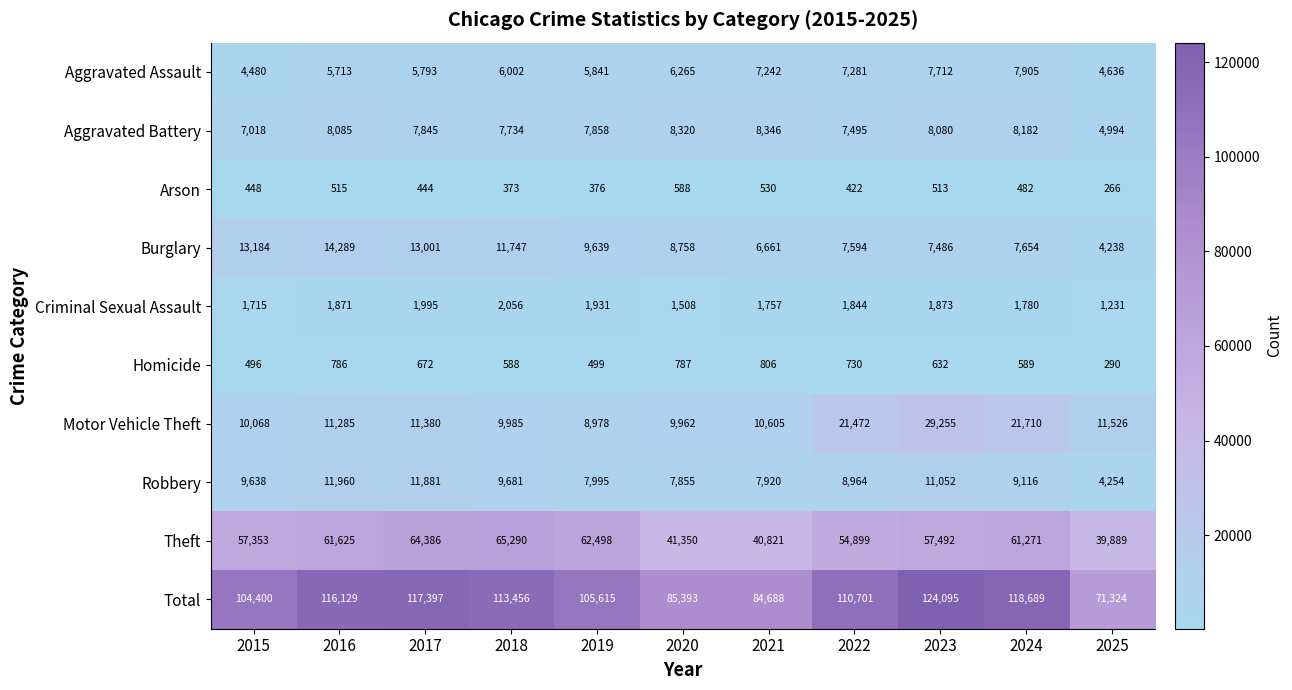

Which series has the widest spread of values?

Total